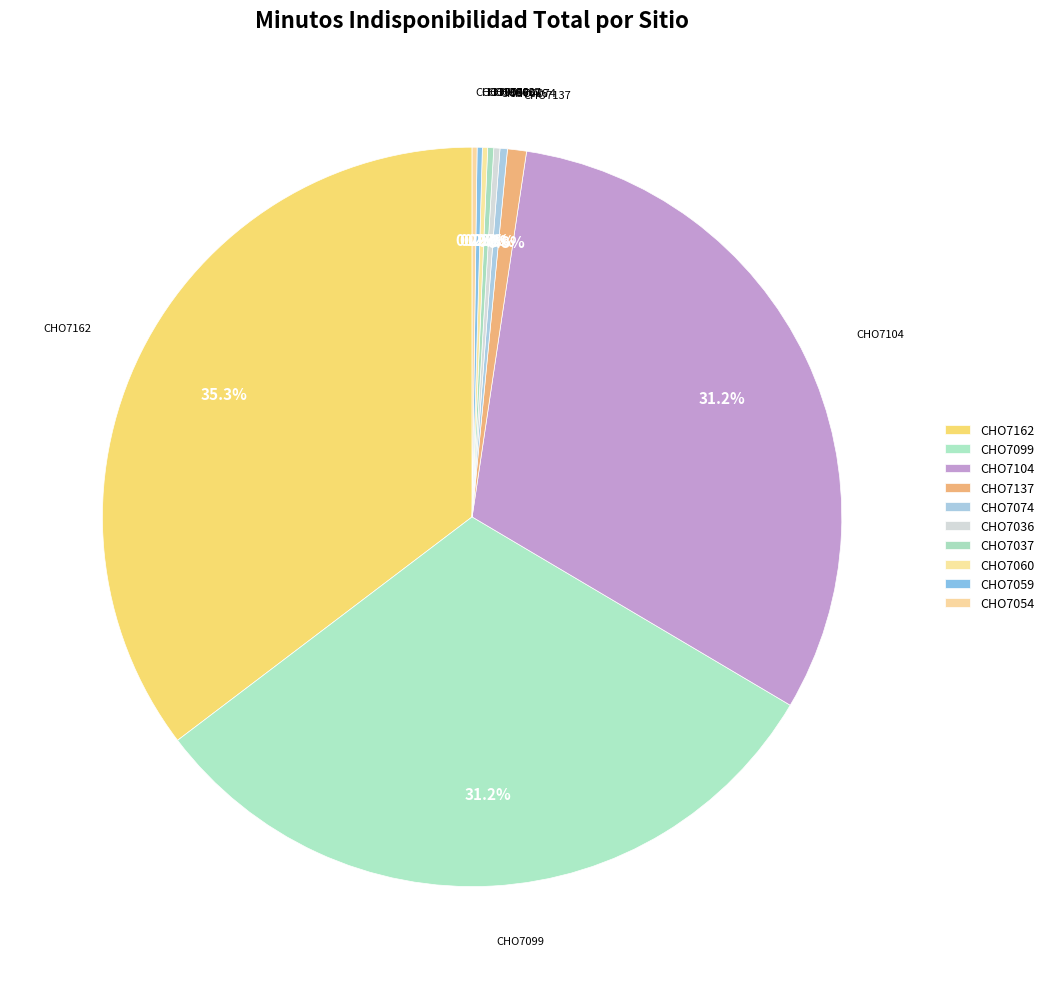

Is there any slice that represents more than half of the pie?

No